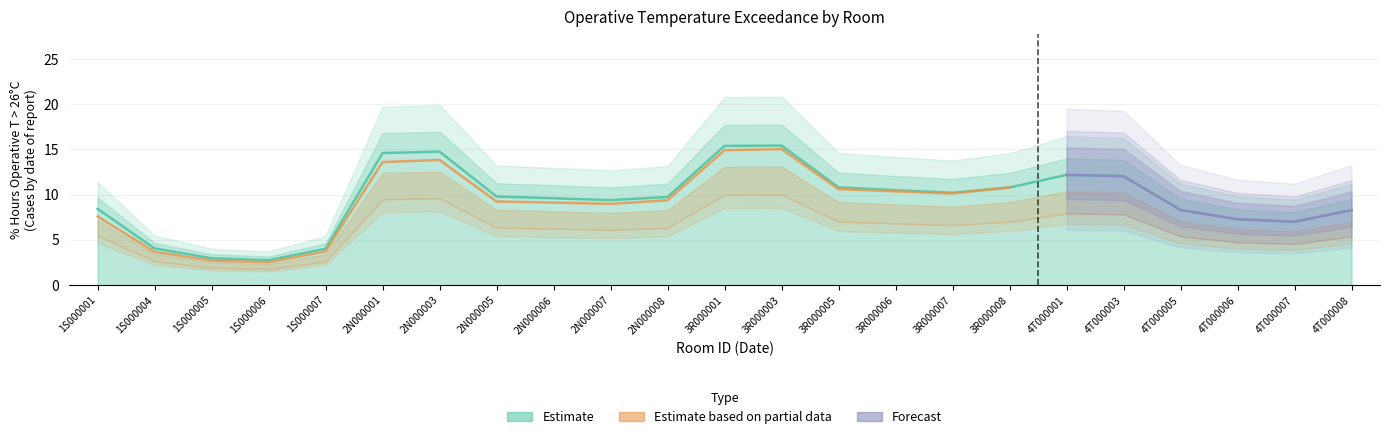

The chart shows a value of 2.8 at 1S000006. True or false?

True